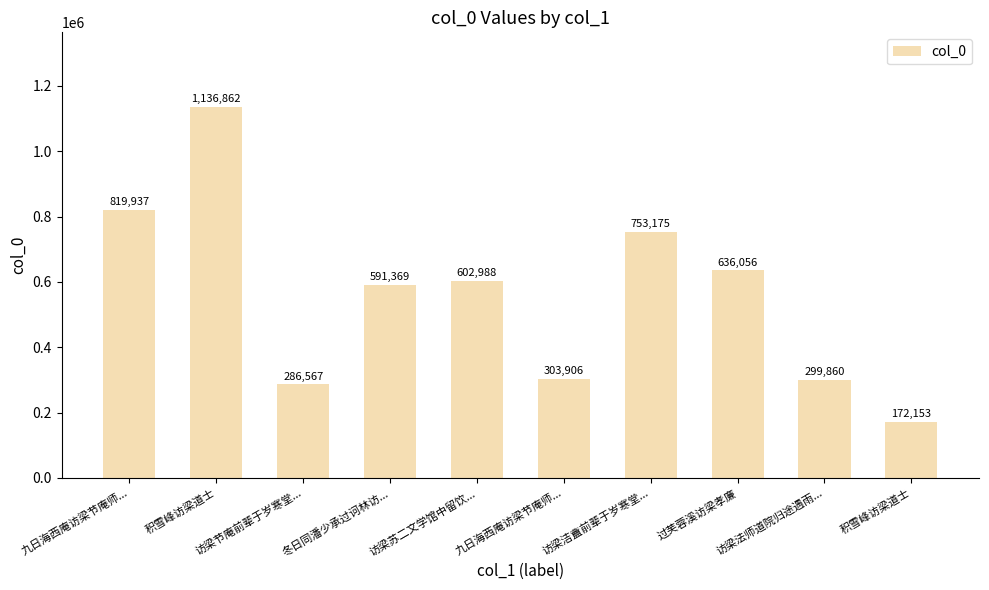

Does the chart contain any negative values?

No